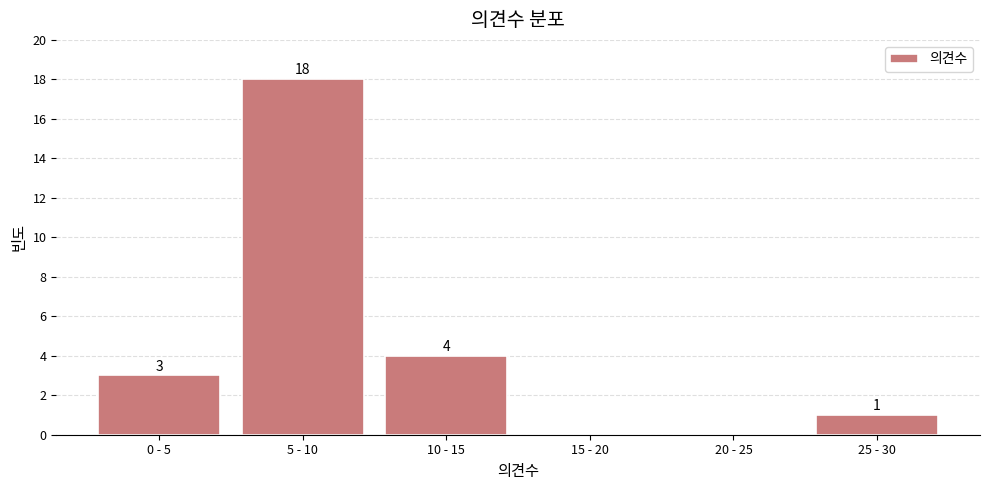

Reading left to right, transcribe all the data shown in this chart.

0 - 5=3	5 - 10=18	10 - 15=4	15 - 20=0	20 - 25=0	25 - 30=1